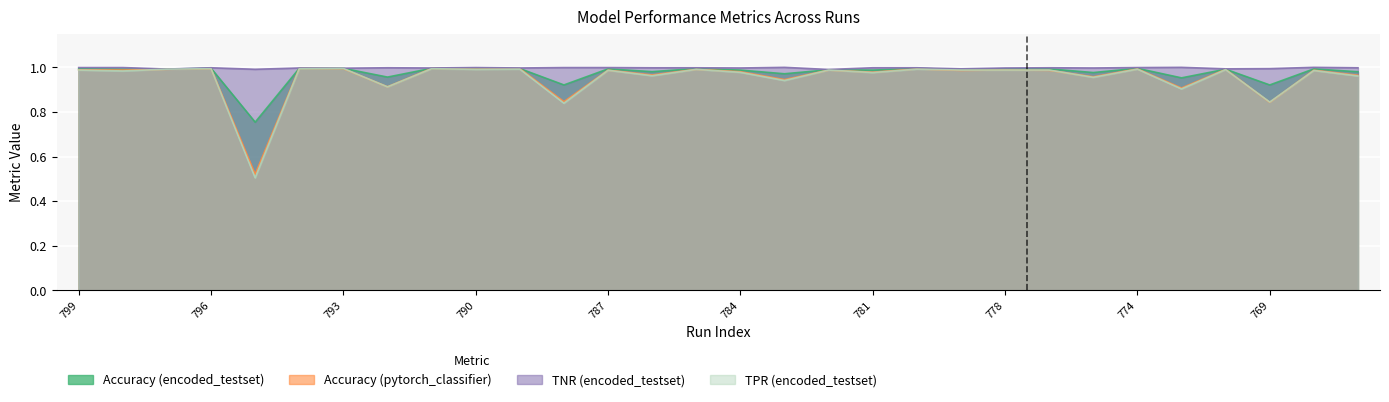

What position from the left is 793?

7